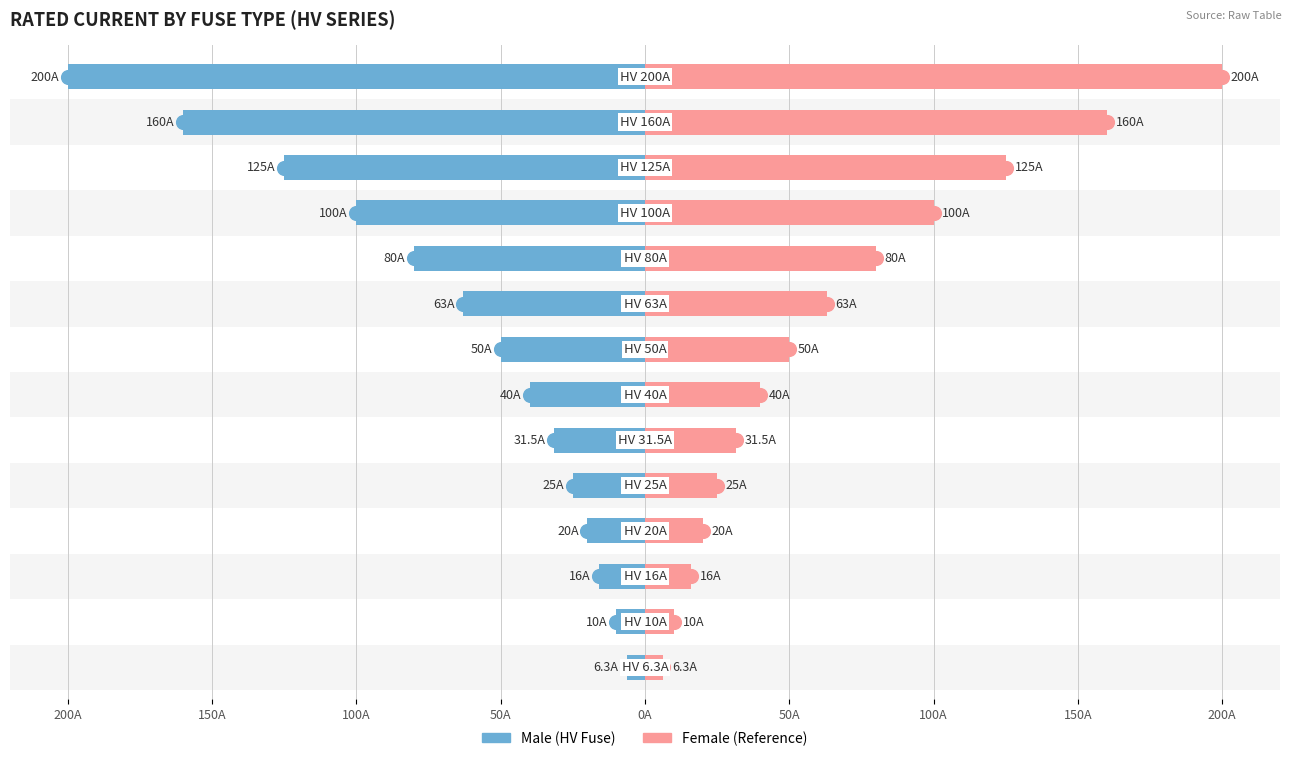

True or false: Male has a value of -10.8 at 0A.

False